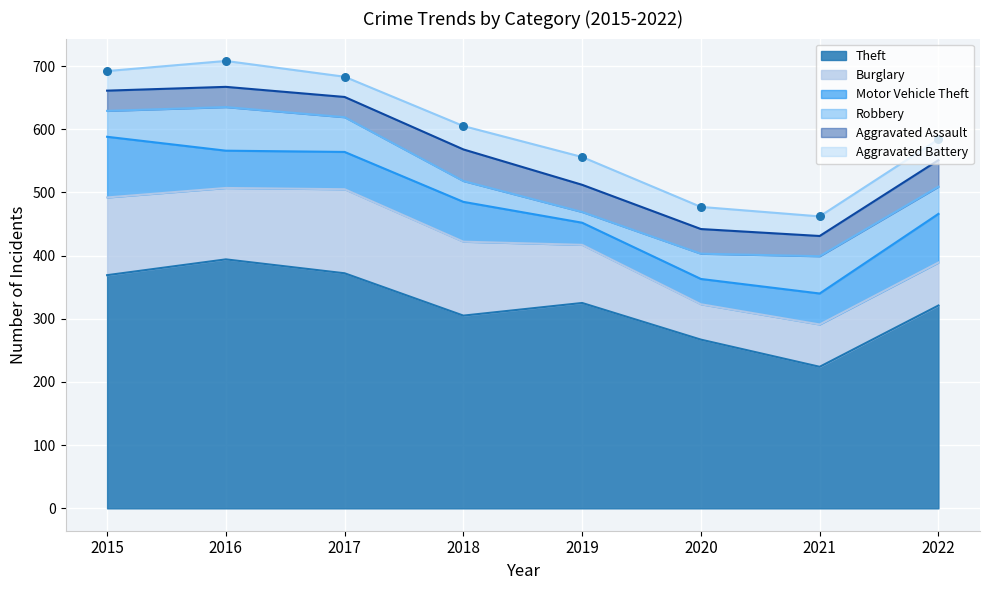

Which series has the largest total across all categories?

Theft